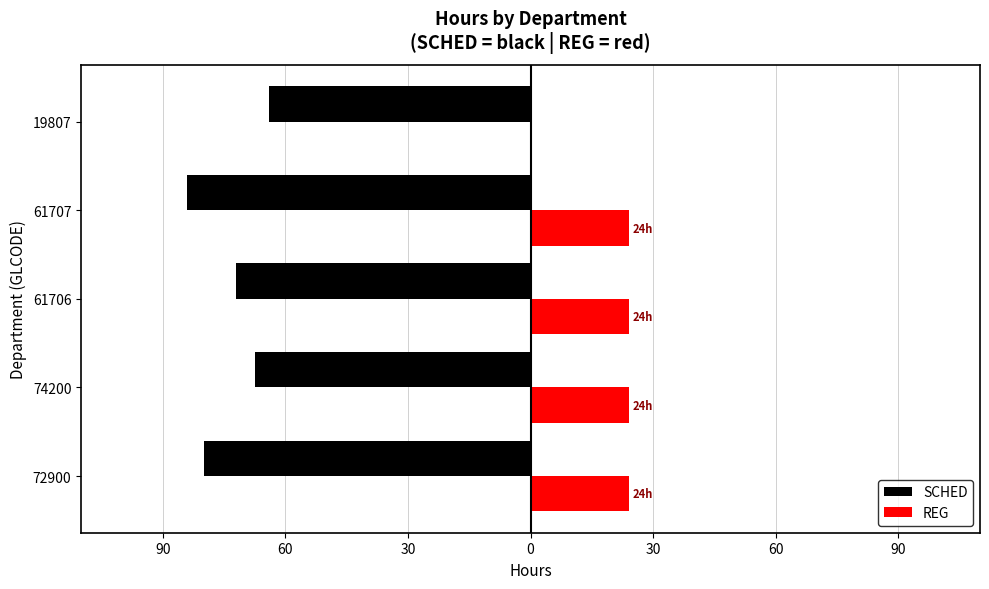

What are all the series names shown in the legend?

SCHED, REG